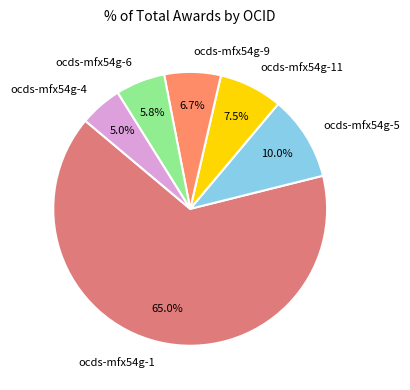

What is the largest slice in the pie chart?

ocds-mfx54g-1